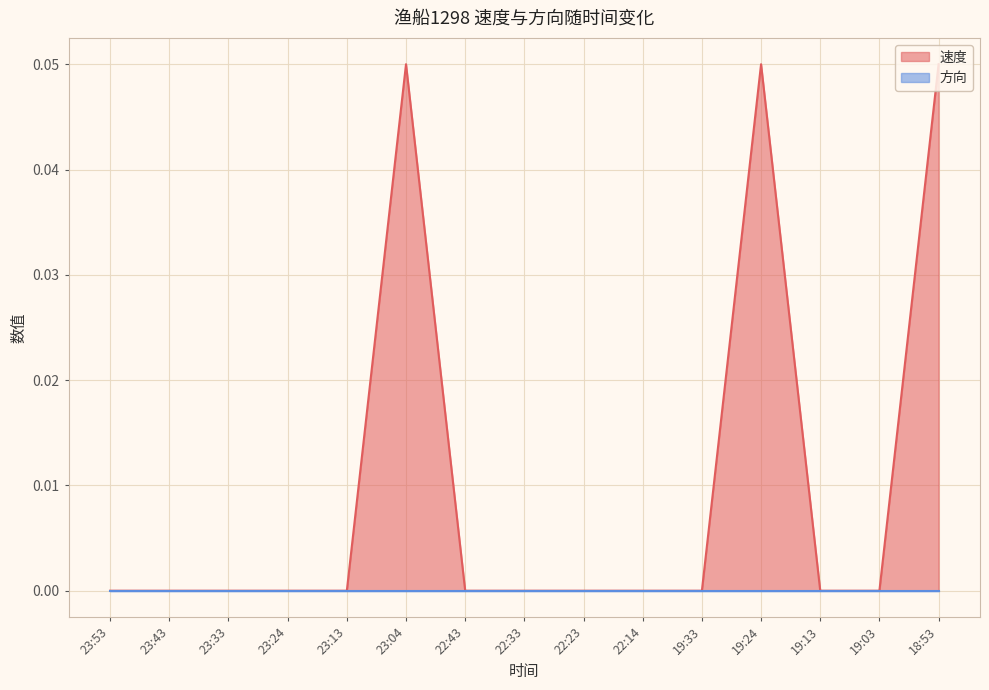

Reading right to left, transcribe all the data shown in this chart.

0.1	0.0	0.0	0.1	0.0	0.0	0.0	0.0	0.0	0.1	0.0	0.0	0.0	0.0	0.0